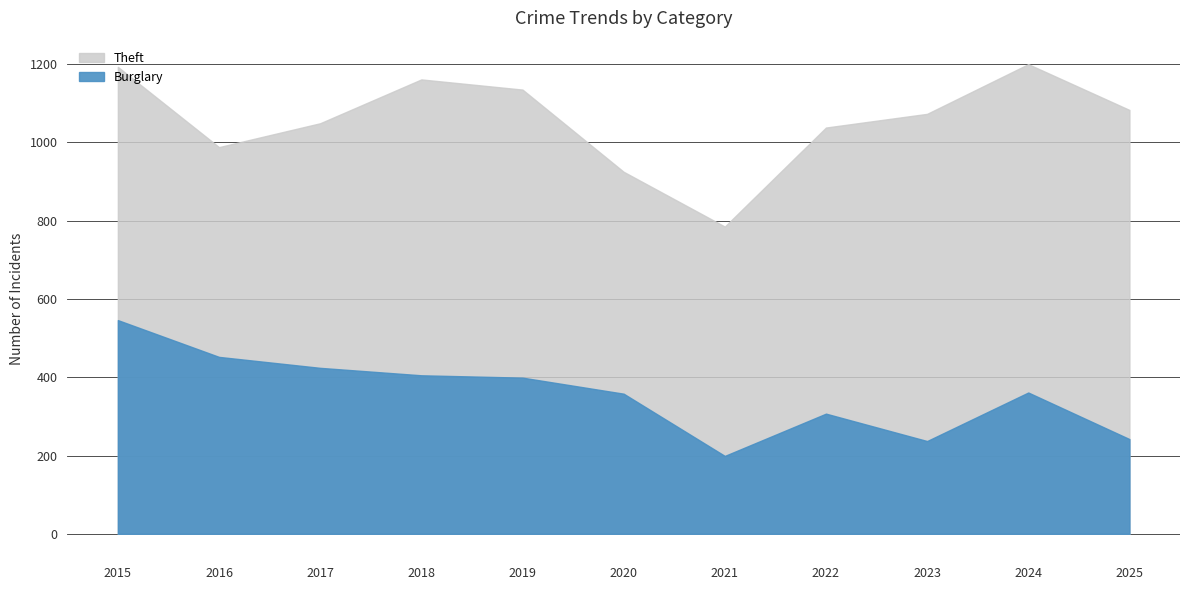

The Burglary series shows 547 at 2019. True or false?

False